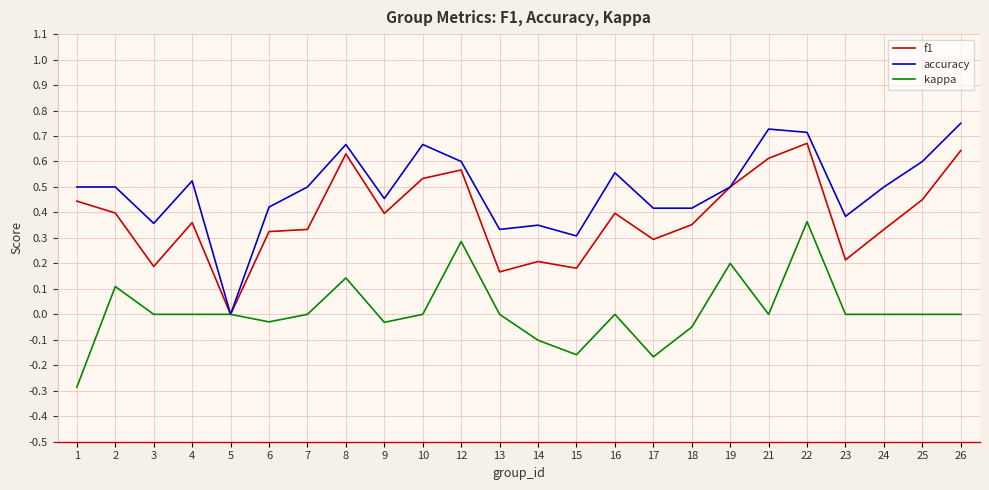

What is the total value across all series at 22?

1.7